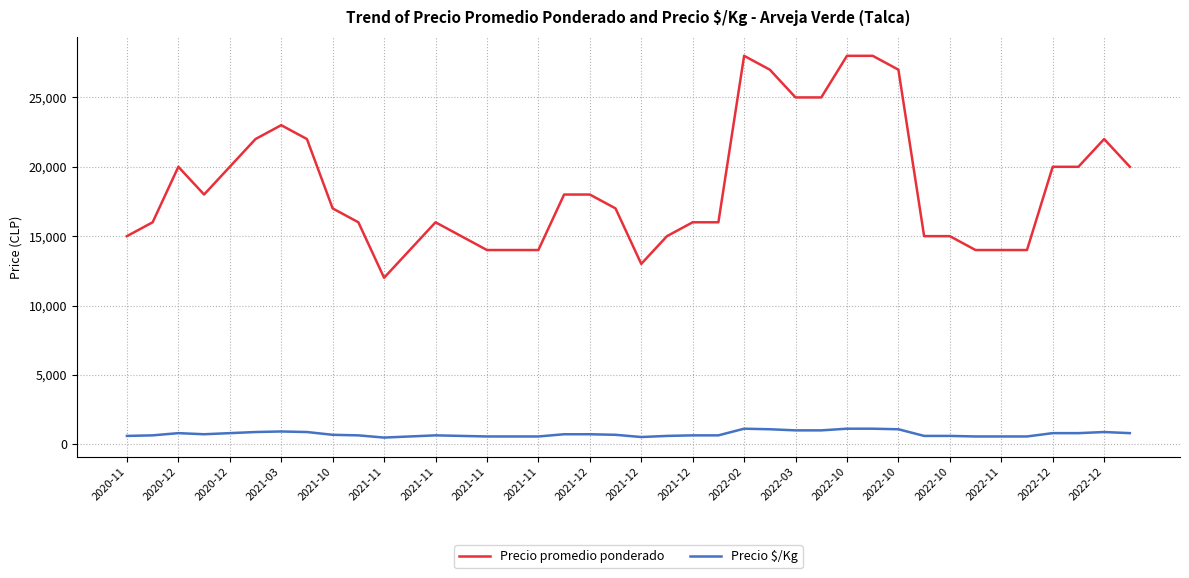

Rank the series by their average value, from lowest to highest.

Precio $/Kg, Precio promedio ponderado